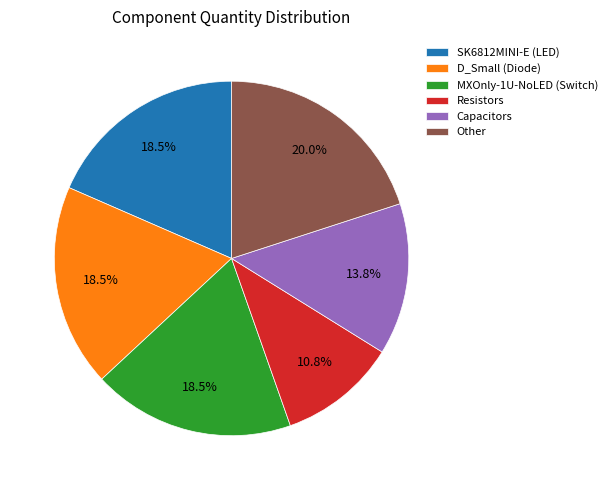

Which slice is the smallest?

Resistors